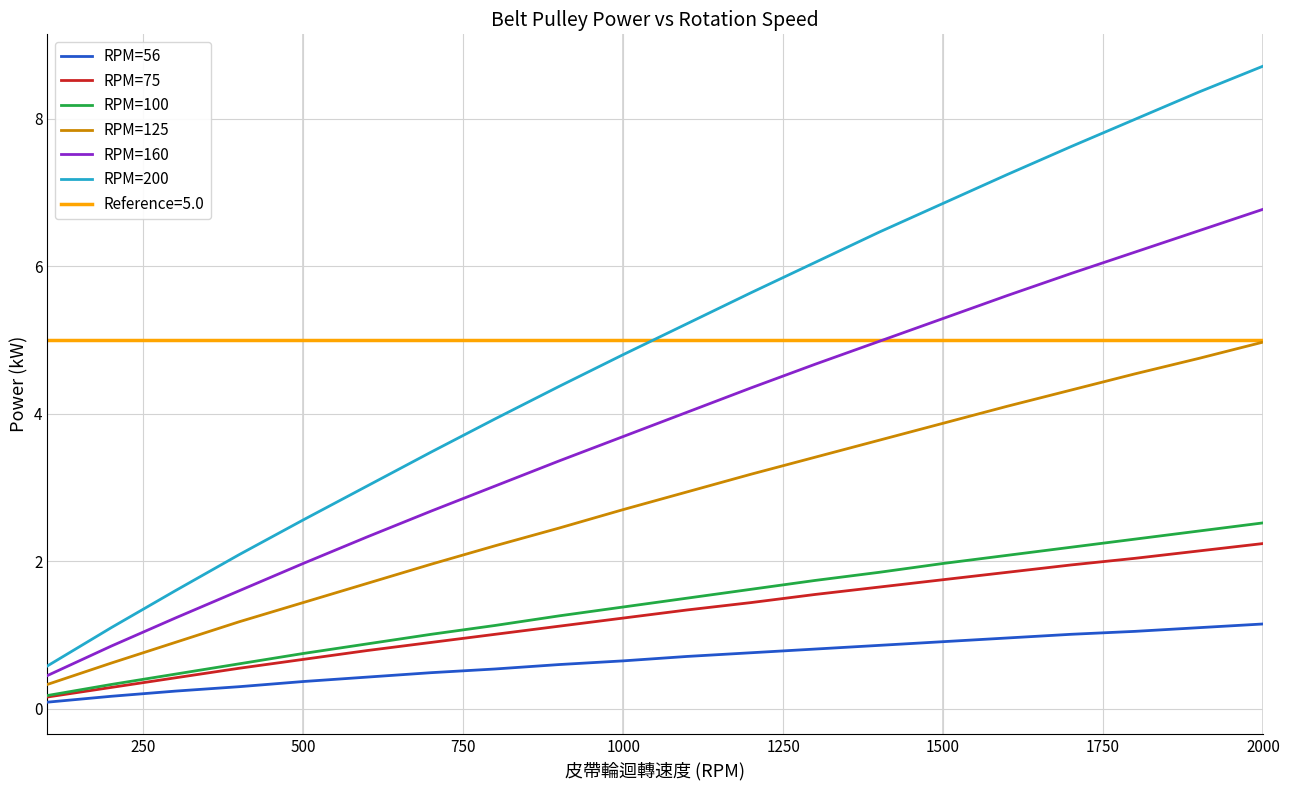

True or false: RPM=56 and RPM=200 cross at least once.

False